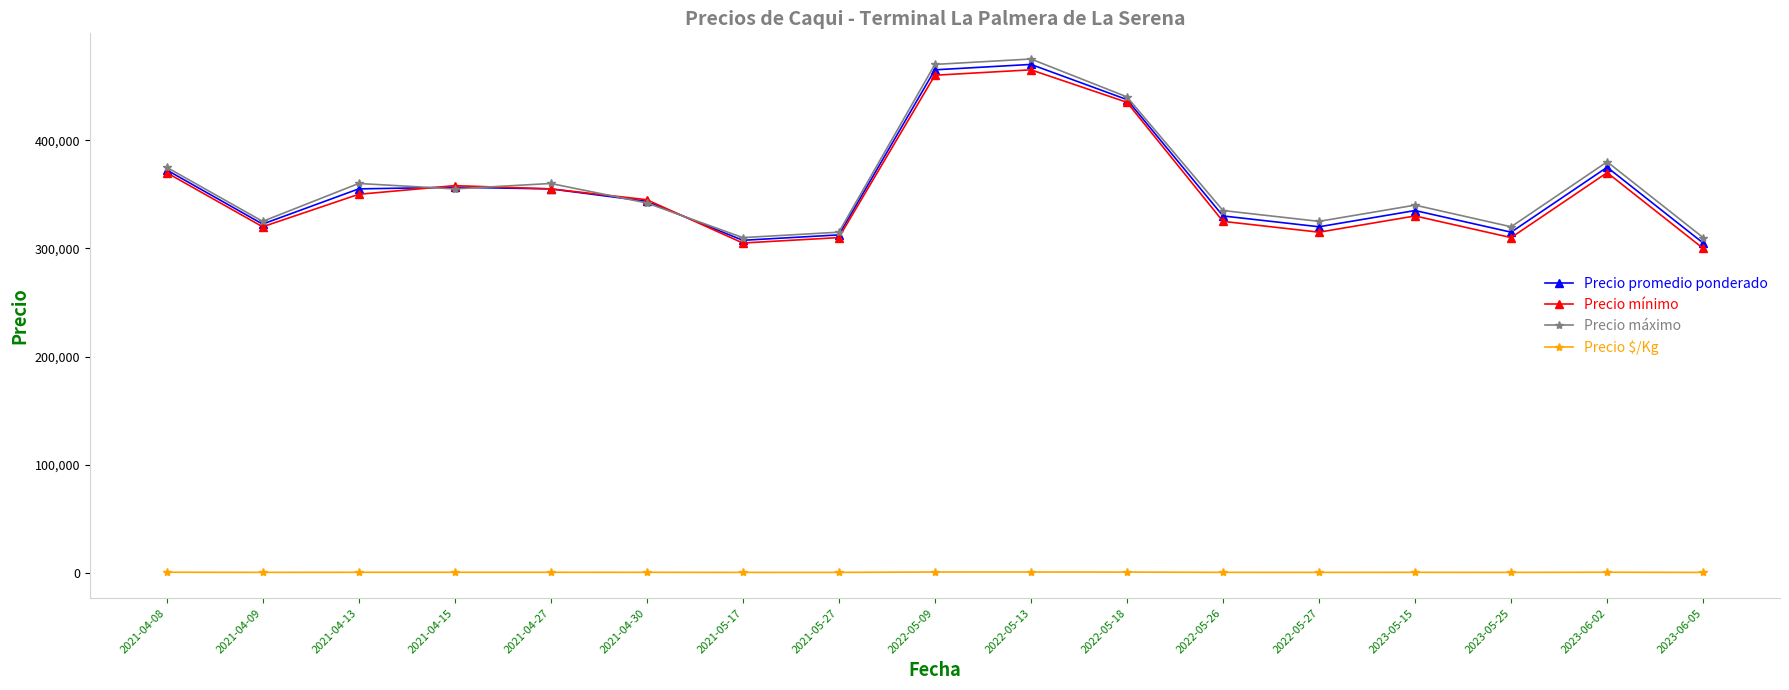

At how many categories does at least one series exceed 388535?

3